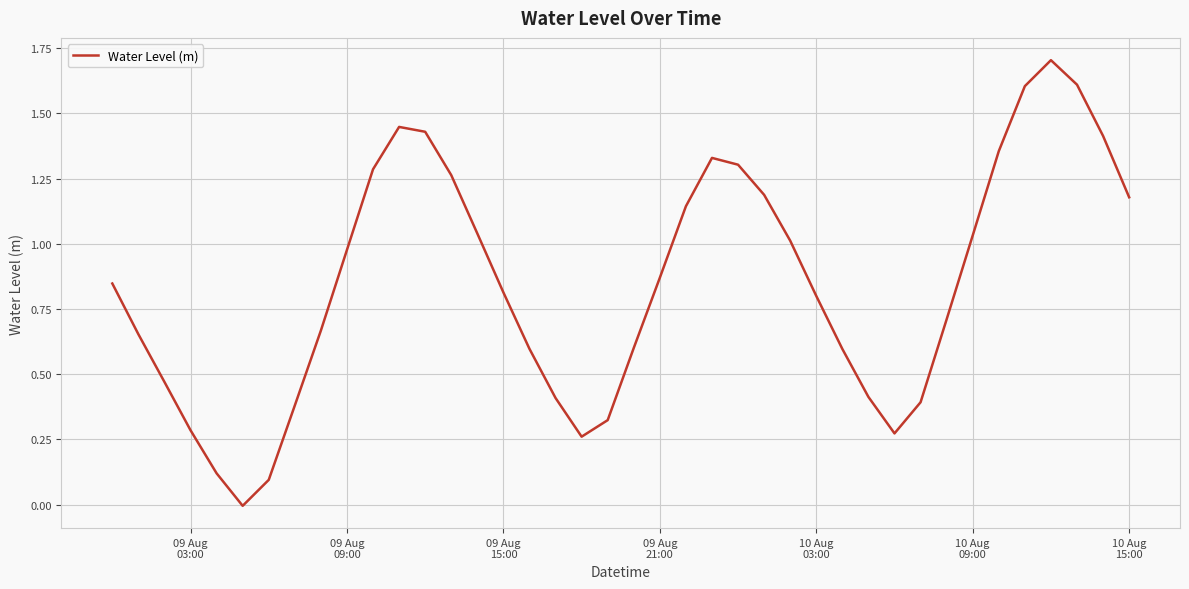

What is the difference between the maximum and second lowest values?

1.6